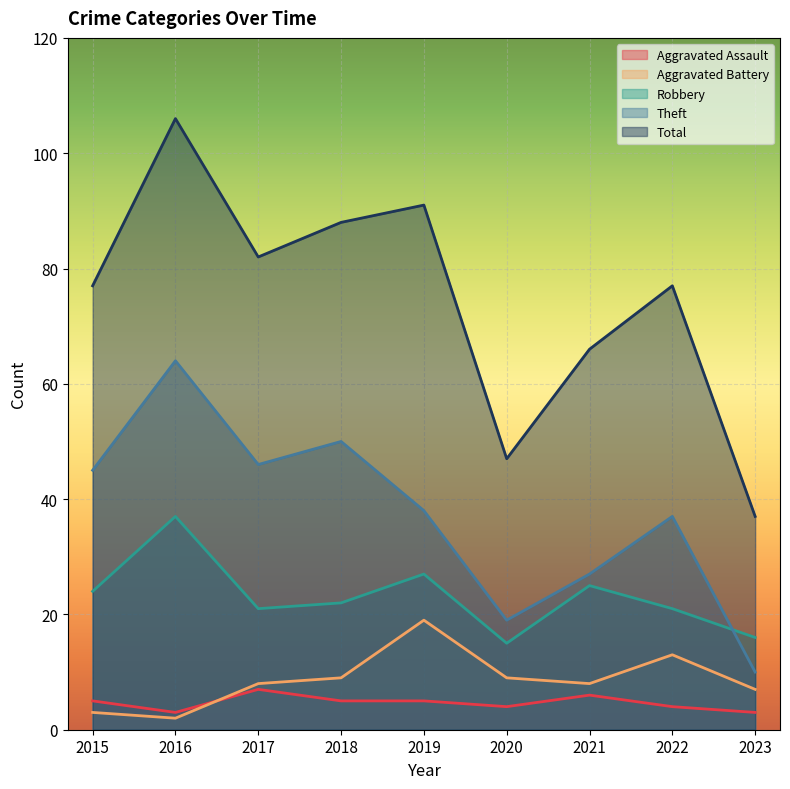

At which category does Total reach its first local valley?

2017